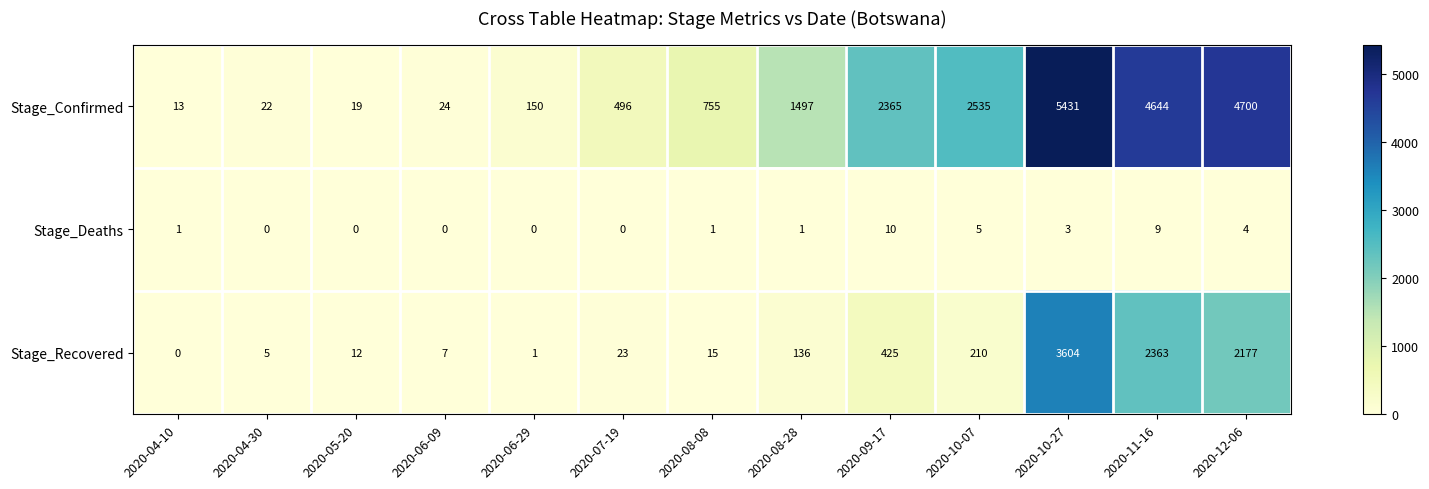

How many series are shown in this chart?

3